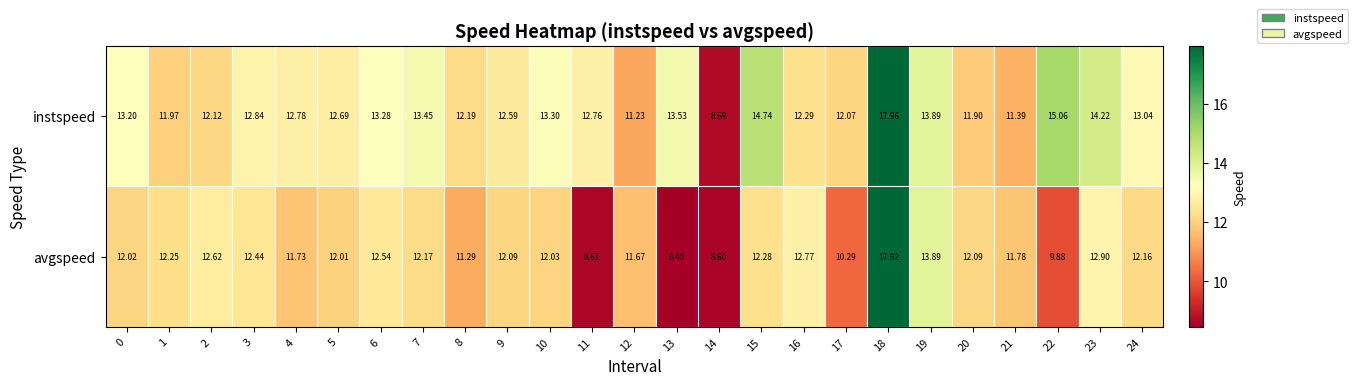

List the series in order of their peak value, lowest first.

avgspeed, instspeed